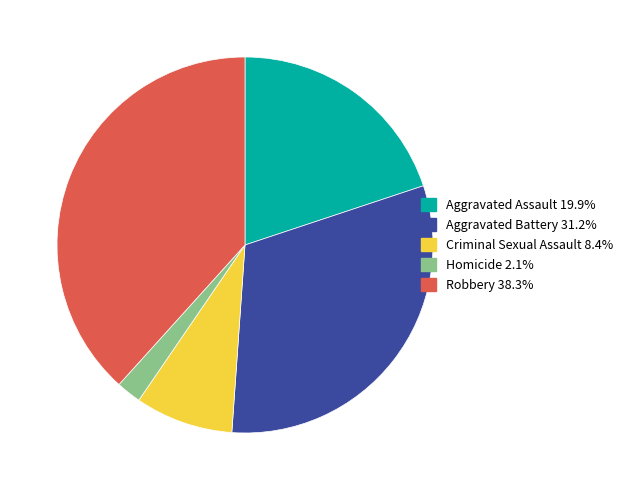

Combined, do Criminal Sexual Assault and Robbery account for over 50%?

No